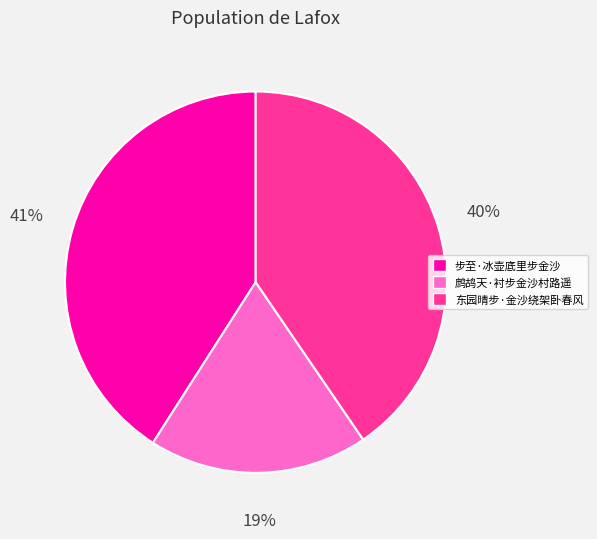

Is it true that 步至·冰壶底里步金沙 is 41% of the pie?

True